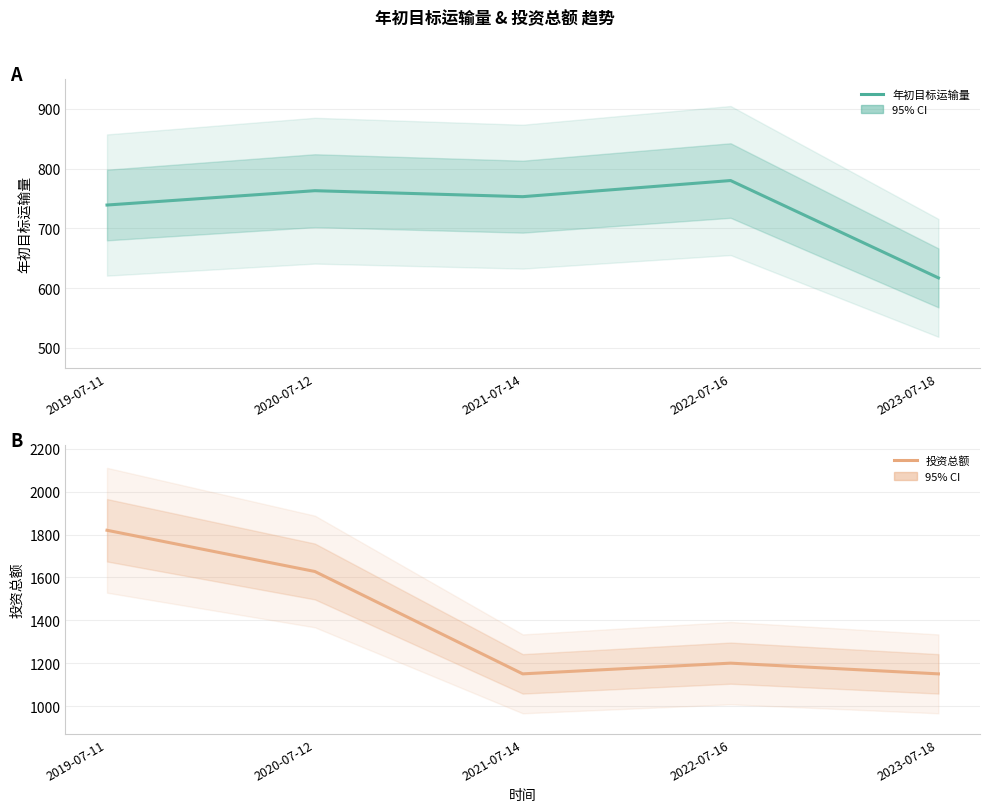

Which has a higher value, 2023-07-18 or 2022-07-16?

2022-07-16